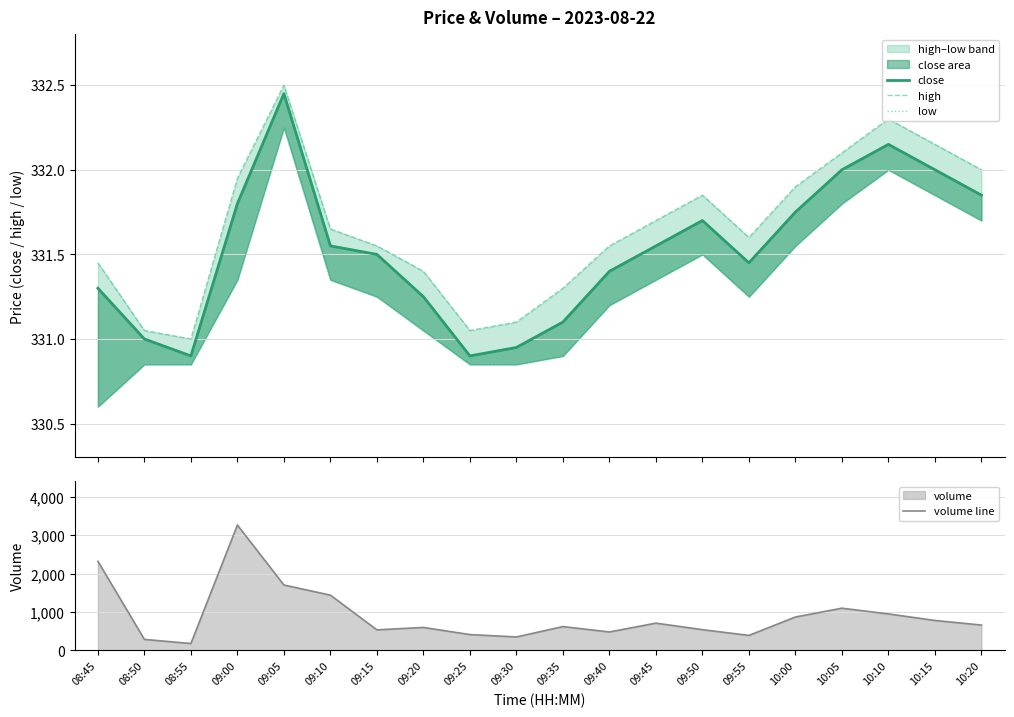

What is the label of the 17th point from the right?

09:00